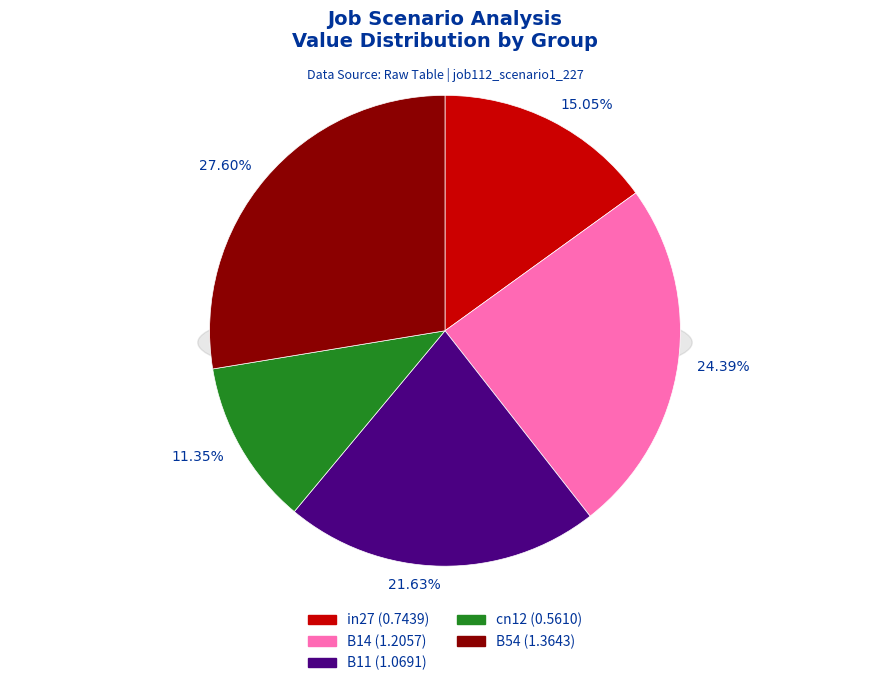

What percentage is the in27 slice, to the nearest percent?

15%